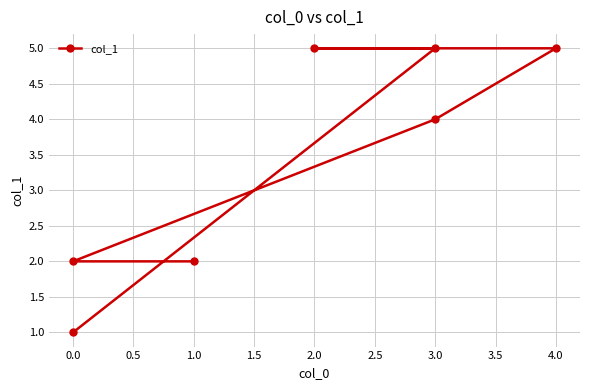

What is the sum of all values?

24